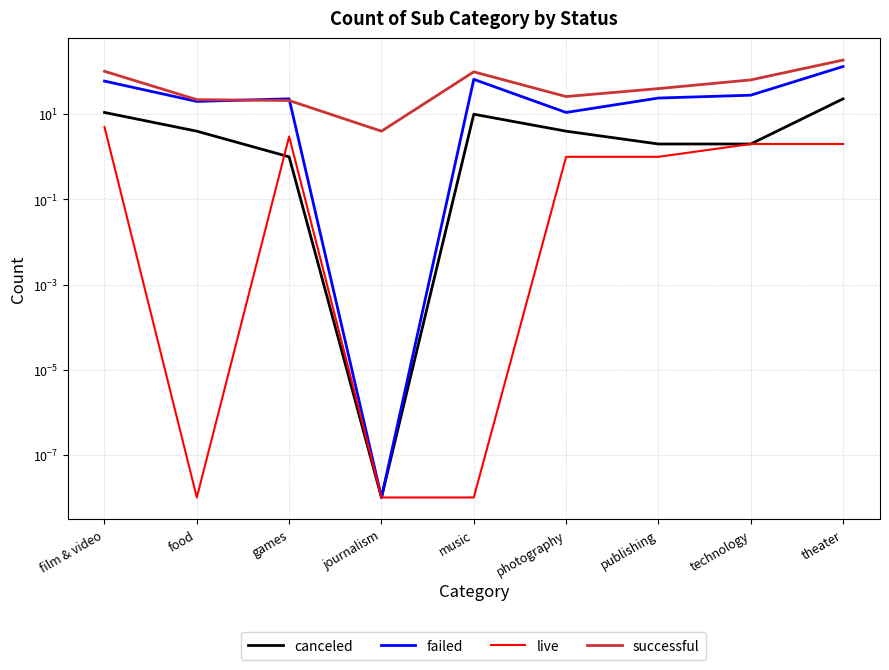

Rank the series at technology from lowest to highest value.

canceled, live, failed, successful